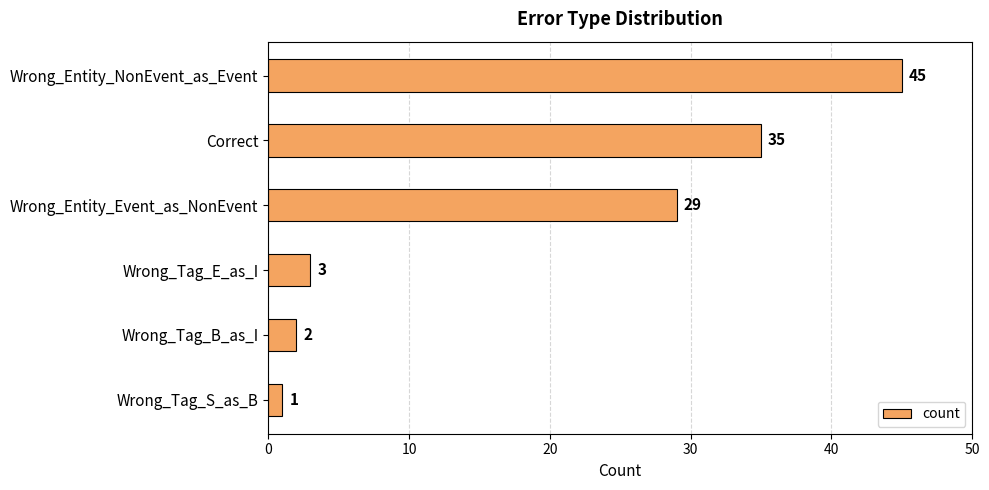

What is the average value?

19